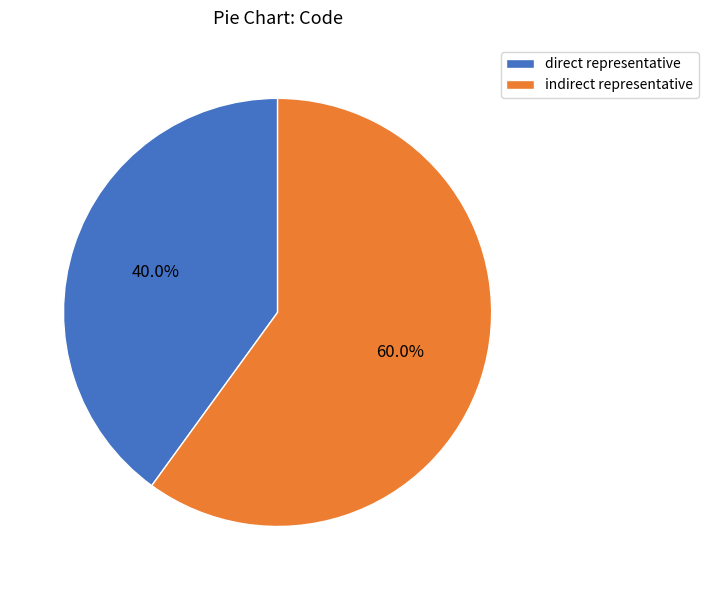

How many segments does this pie chart have?

2